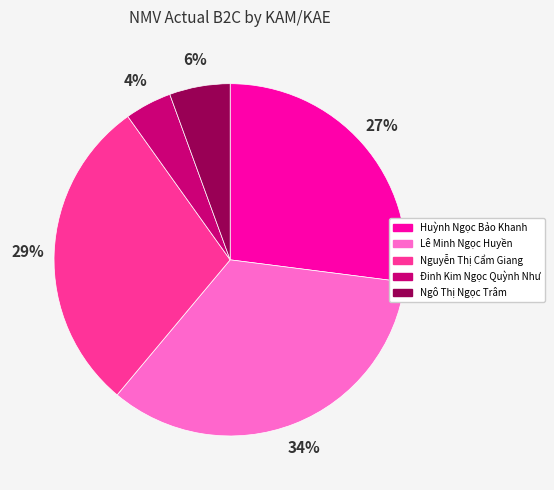

Which category has the smallest portion of the pie?

Đinh Kim Ngọc Quỳnh Như